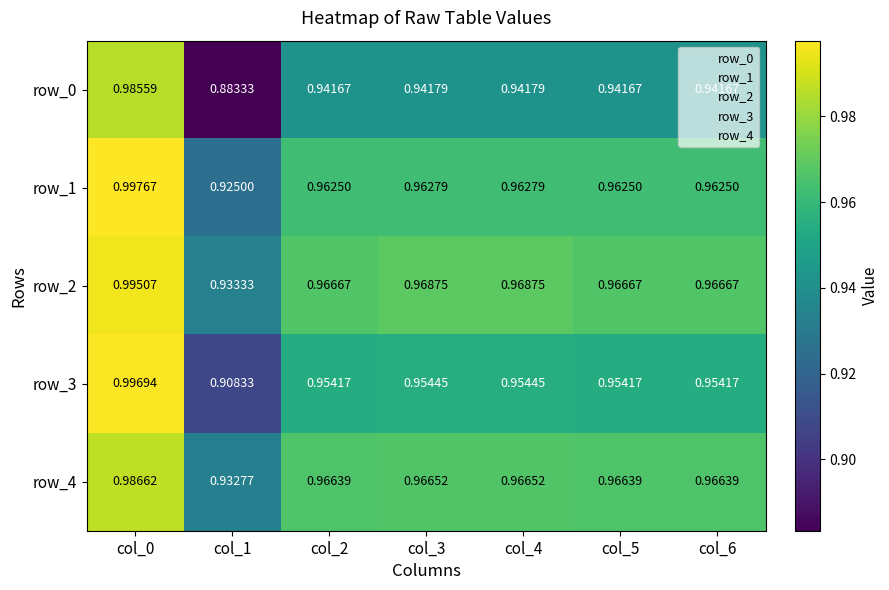

Is the value of row_2 at col_6 greater than the value of row_1 at col_0?

No